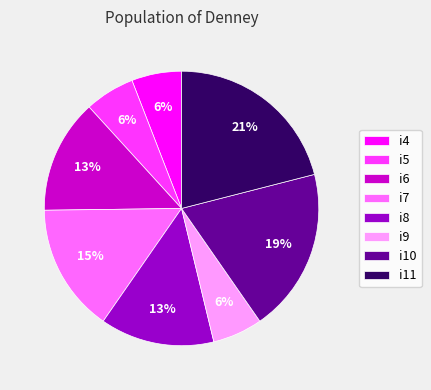

Does i4 represent more than half of the total?

No